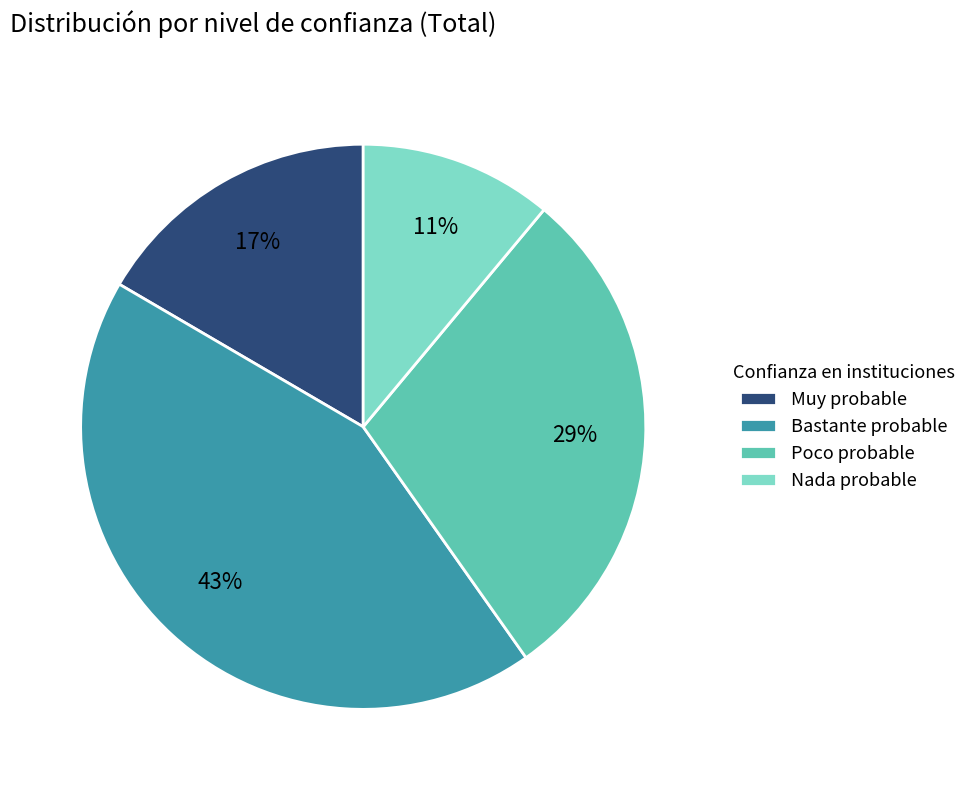

The Nada probable slice represents 11% of the pie. True or false?

True